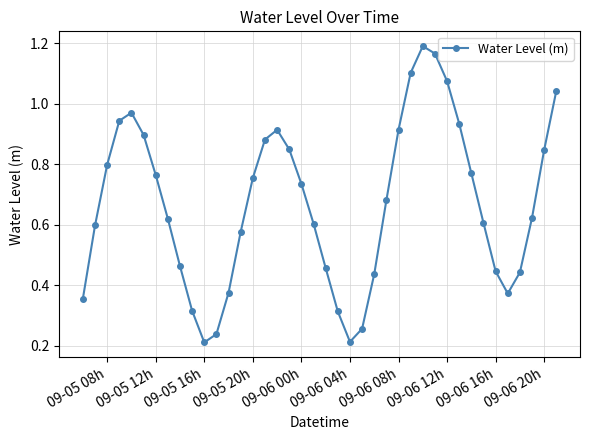

How many interior local peaks (higher than both neighbors) does the data have?

3